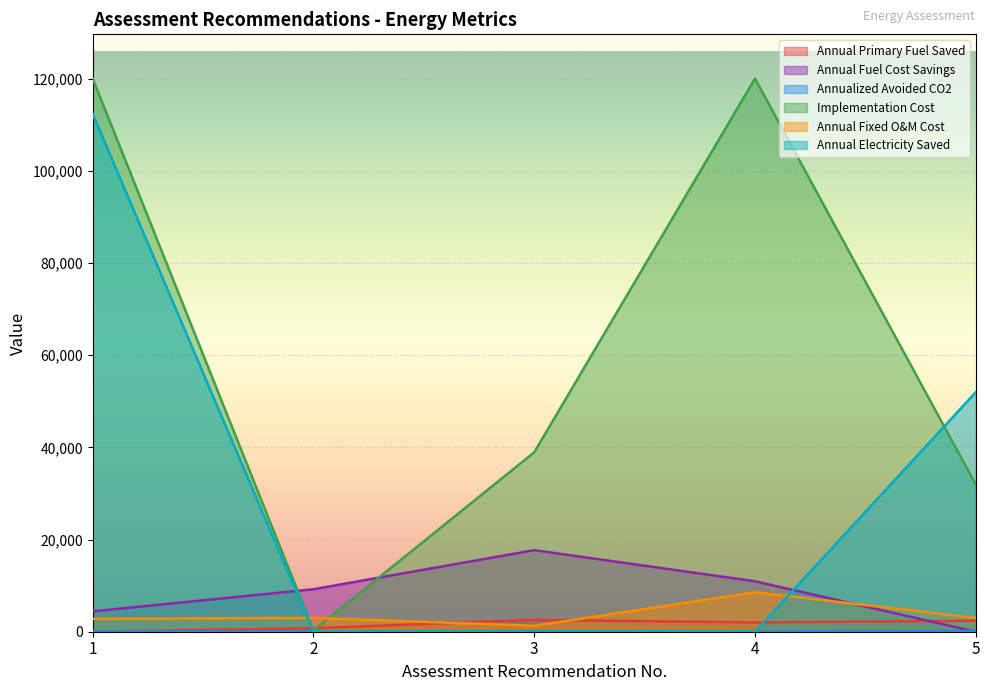

In Annual Fuel Cost Savings, how many points are higher than both neighbors (excluding endpoints)?

1